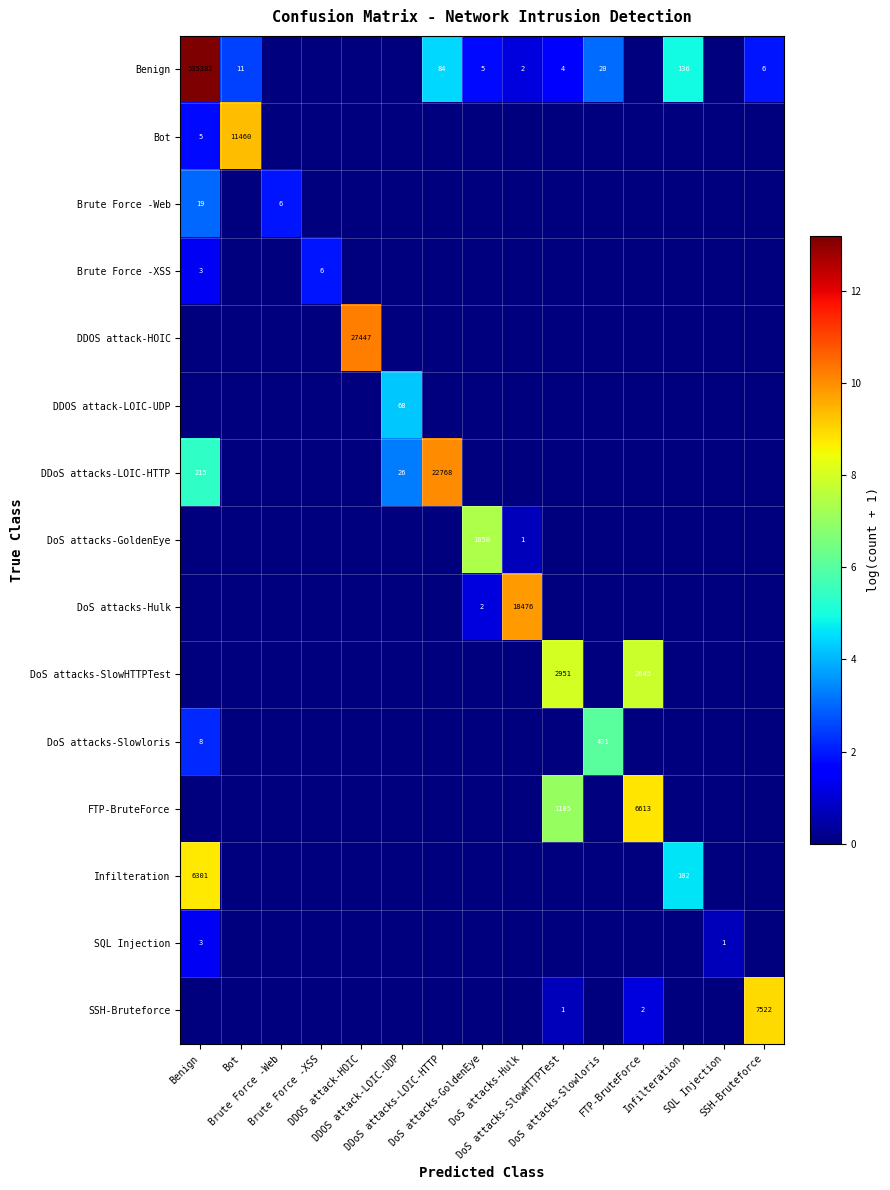

What is the total value across all series at DoS attacks-SlowHTTPTest?

17.3